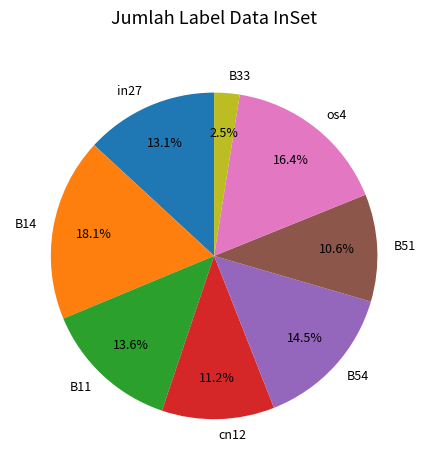

Does any single category account for the majority?

No